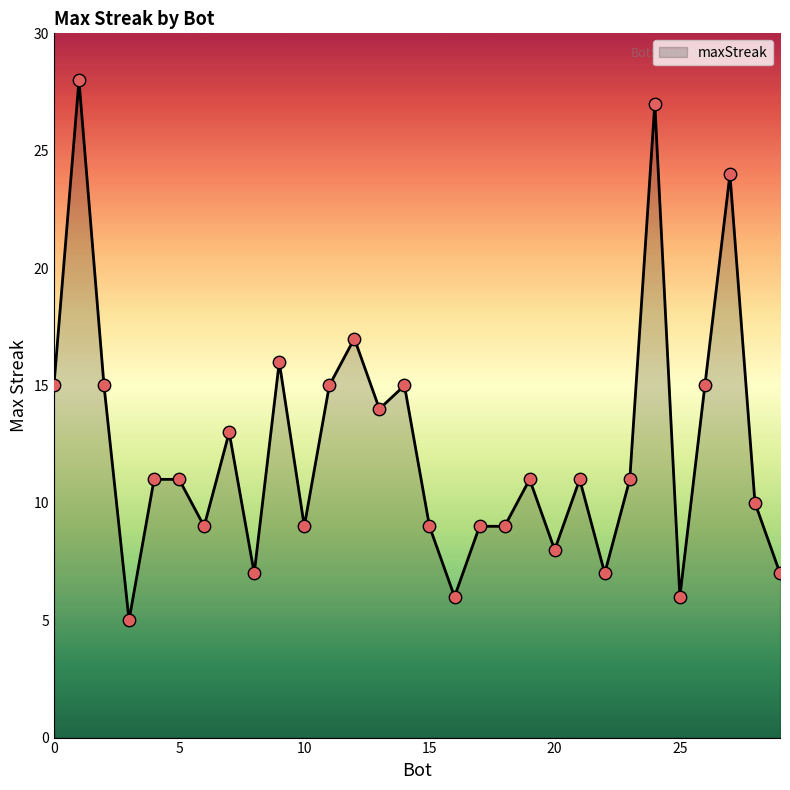

What is the difference between the maximum and minimum values?

23